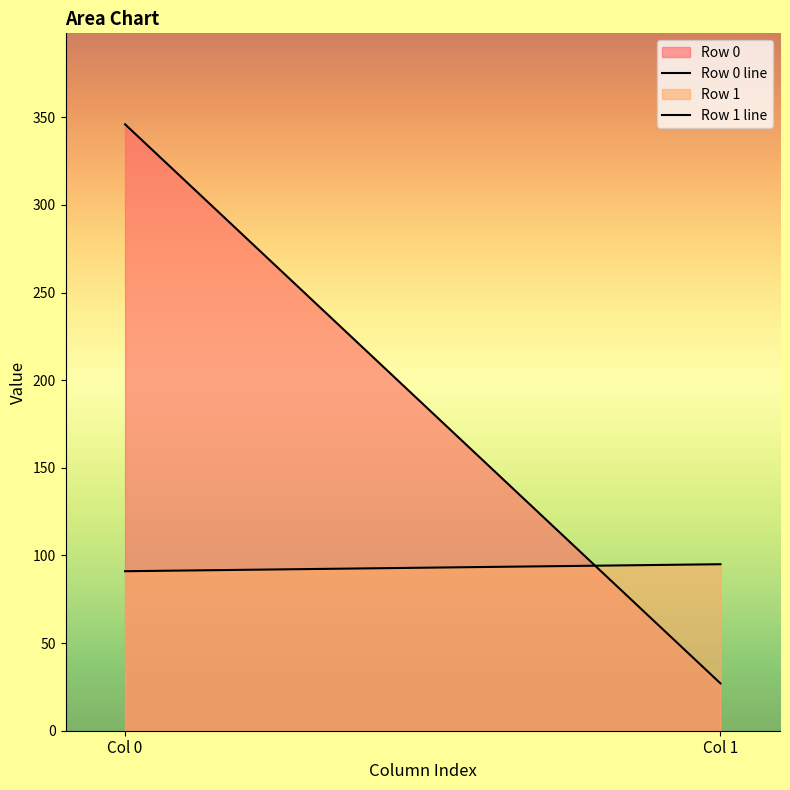

The Row 1 series shows 27 at Col 0. True or false?

False